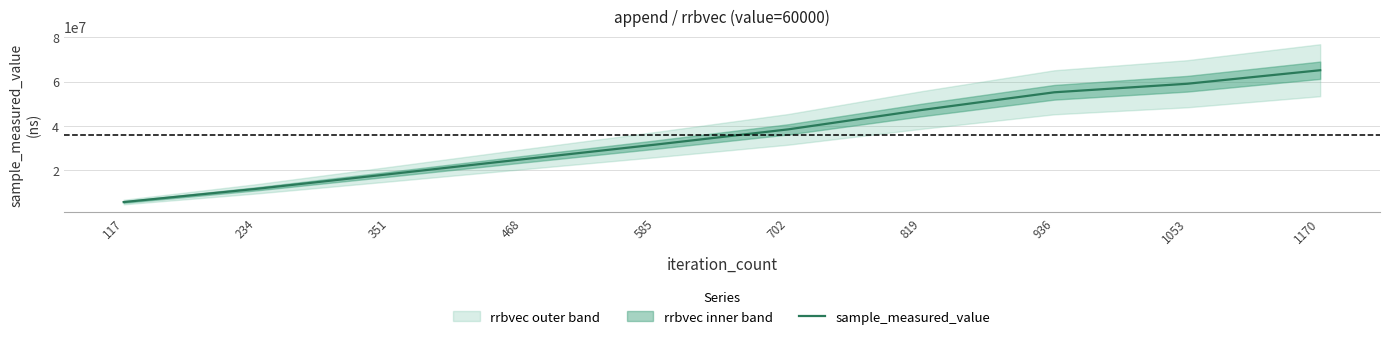

True or false: there are more than 1 points higher than both neighbors.

False